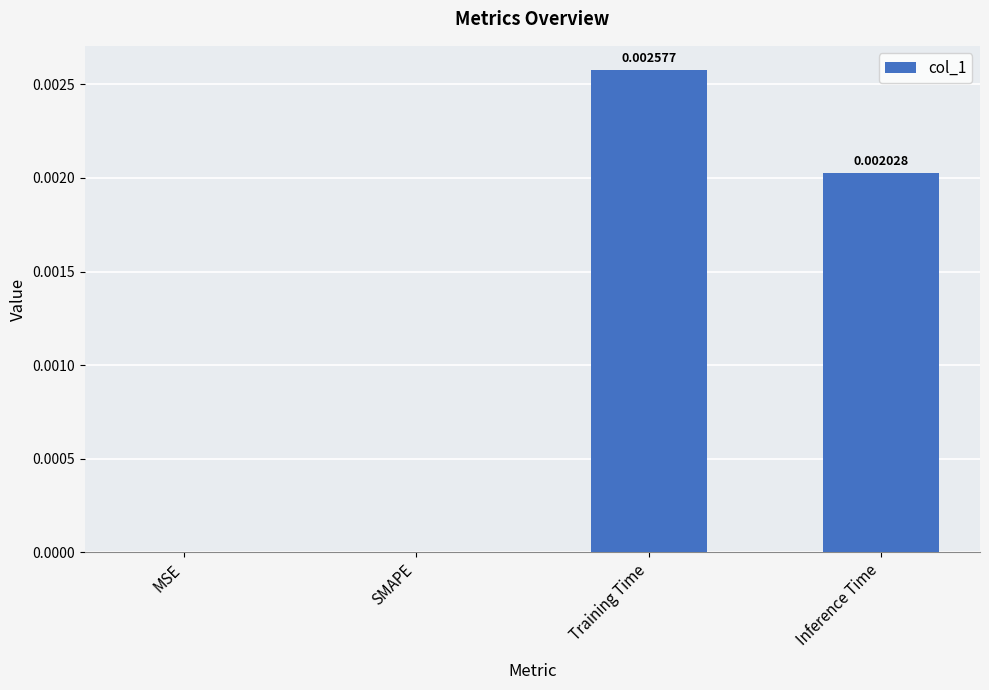

Rank the categories by value from highest to lowest.

Training Time, Inference Time, MSE, SMAPE